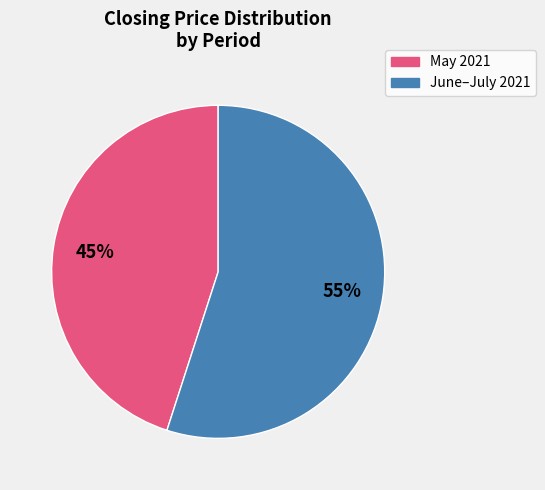

Does any single category account for the majority?

Yes